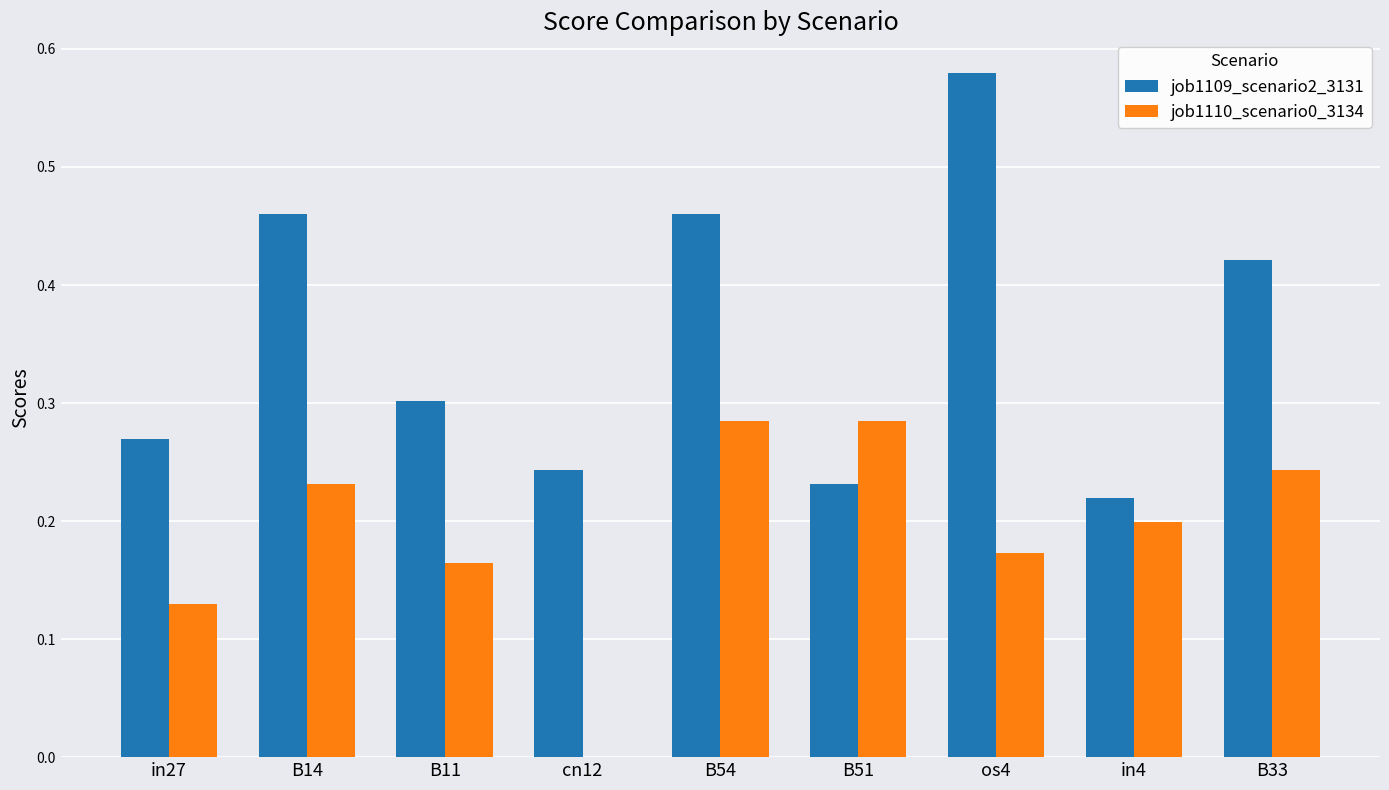

Which label corresponds to the largest value in the chart?

os4